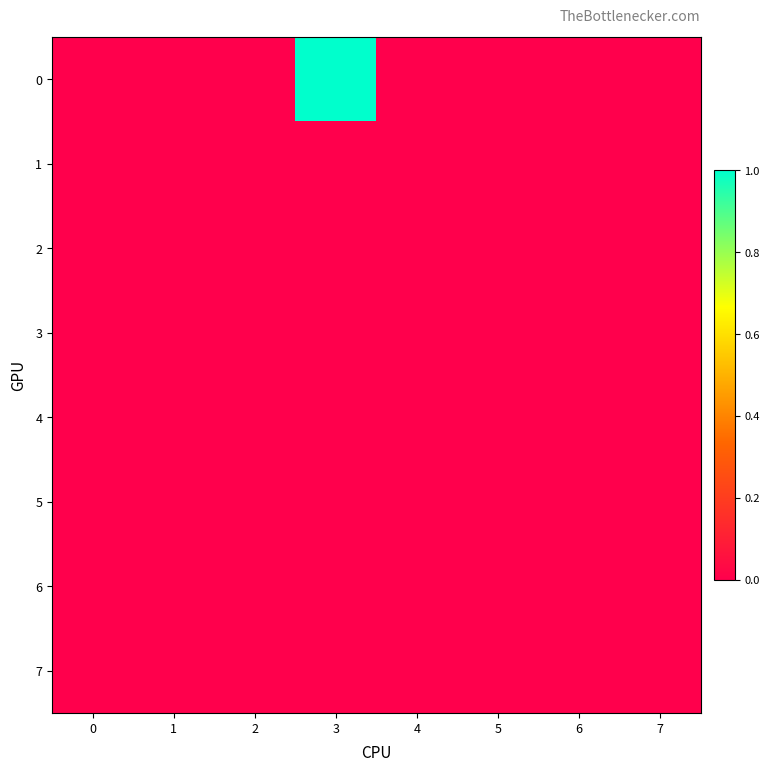

Rank the series by their maximum value, from lowest to highest.

1, 2, 3, 4, 5, 6, 7, 0